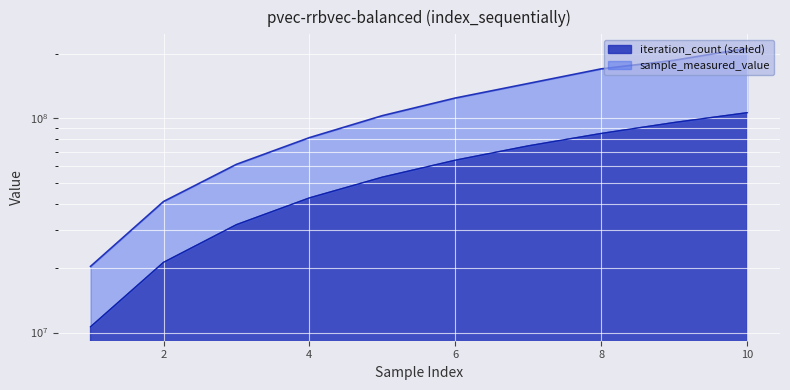

Between 800 and 800, which is larger?

800